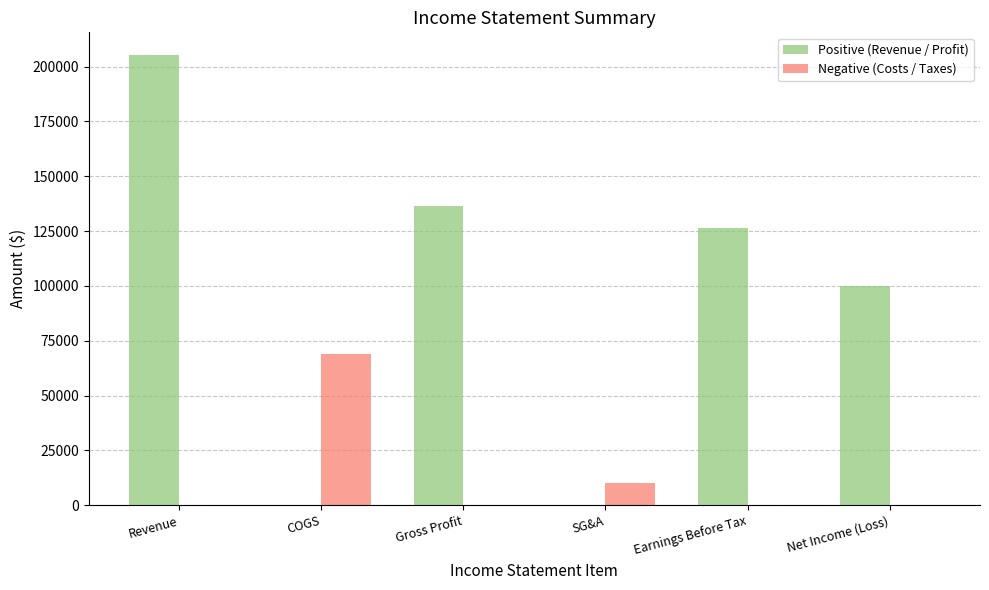

Does the chart contain stacked bars?

No